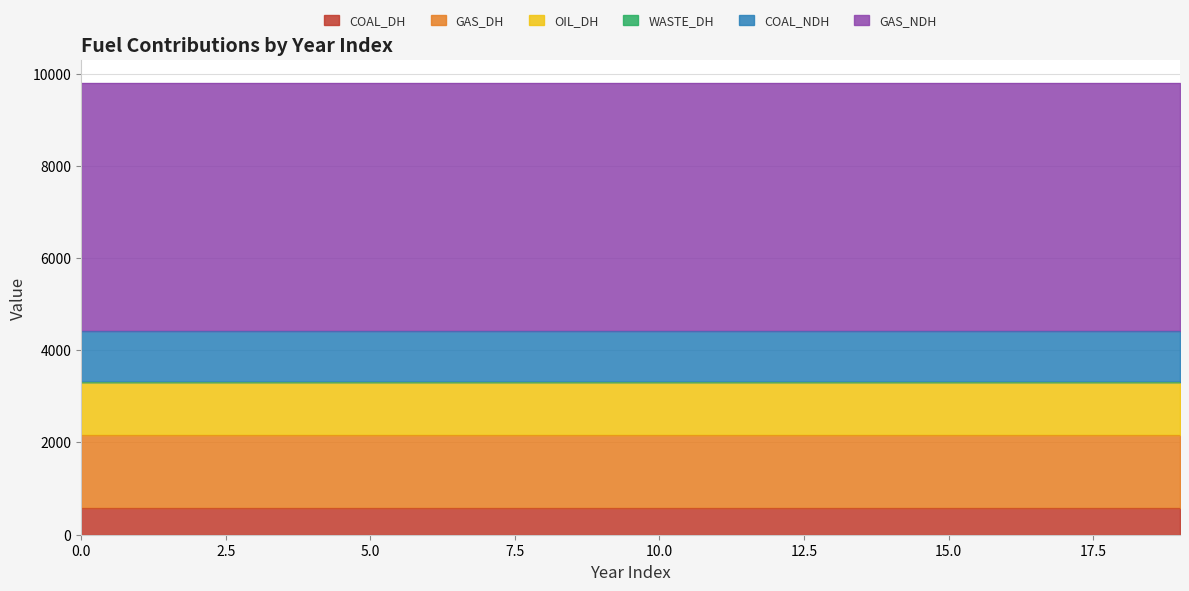

Does the chart have visible grid lines?

Yes